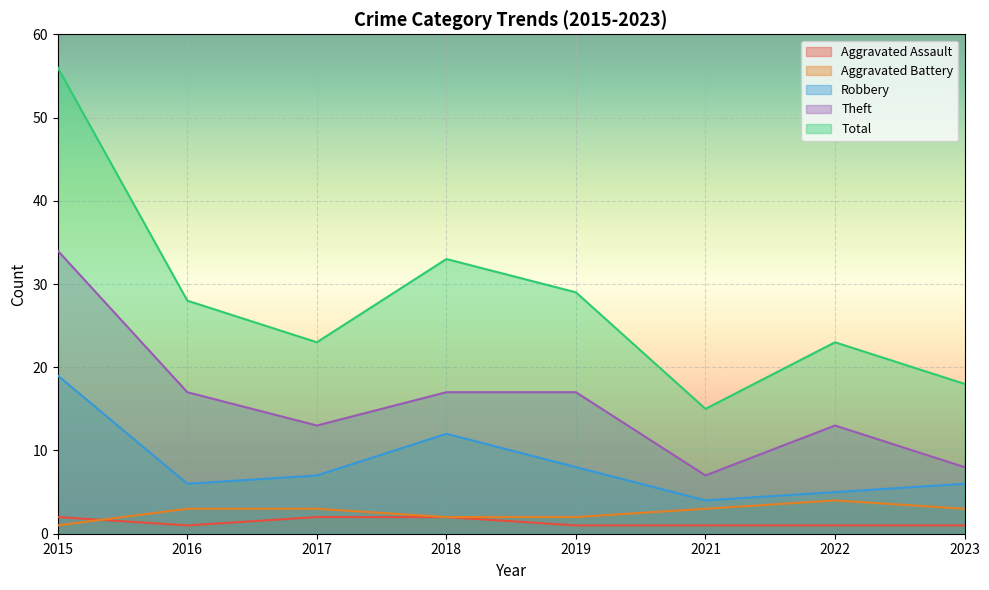

In Theft, how many points are higher than both neighbors (excluding endpoints)?

1